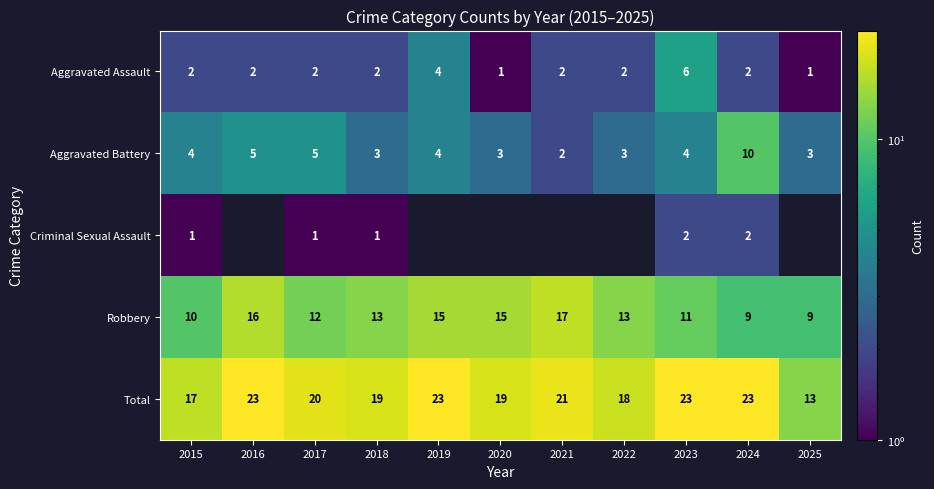

What is the difference between the highest and lowest values at 2021?

19.0